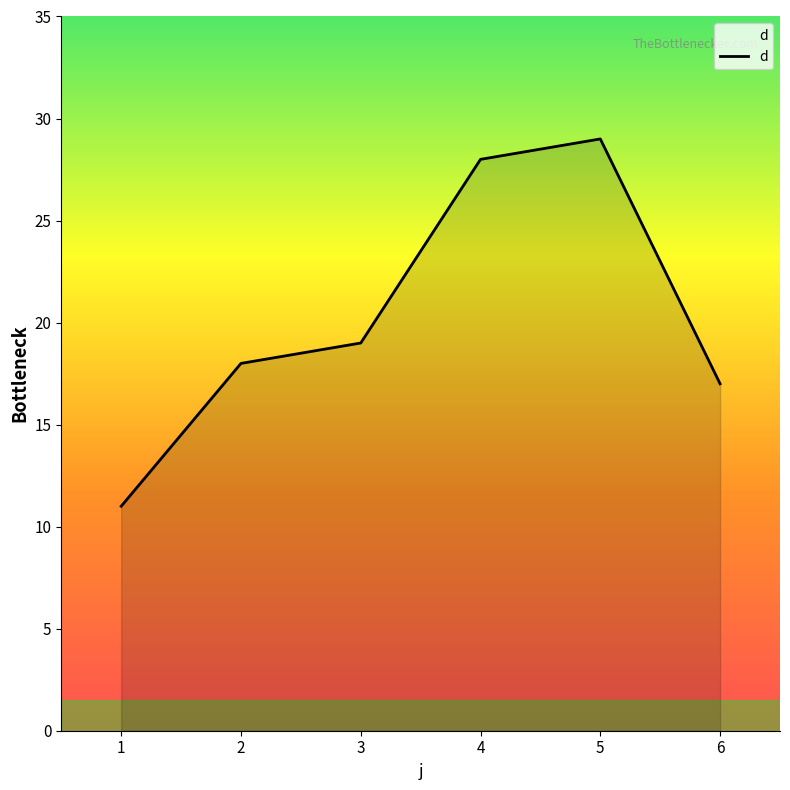

True or false: there are more than 2 points higher than both neighbors.

False